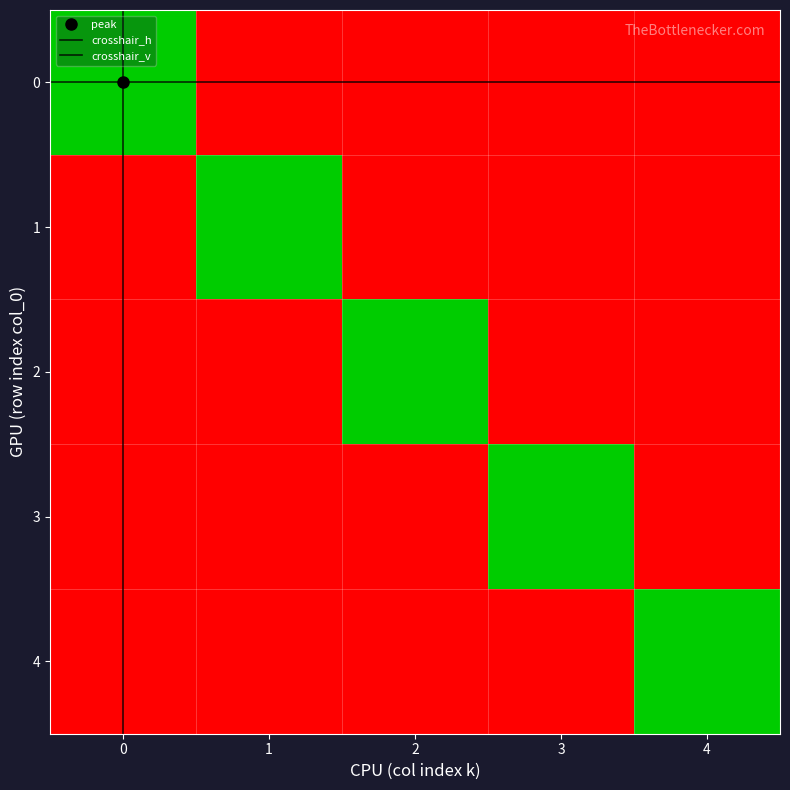

Rank the series by their maximum value, from lowest to highest.

0, 1, 2, 3, 4